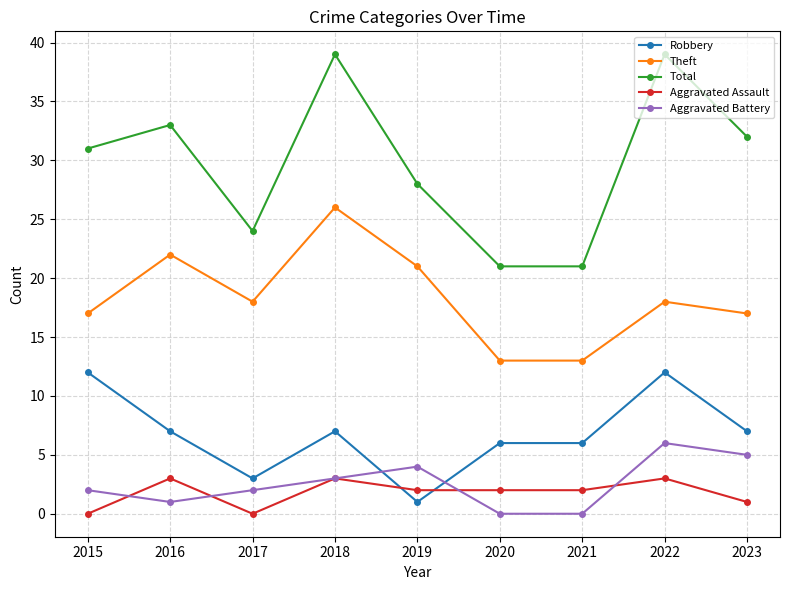

What is the difference between the Aggravated Battery values at 2018 and 2016?

2